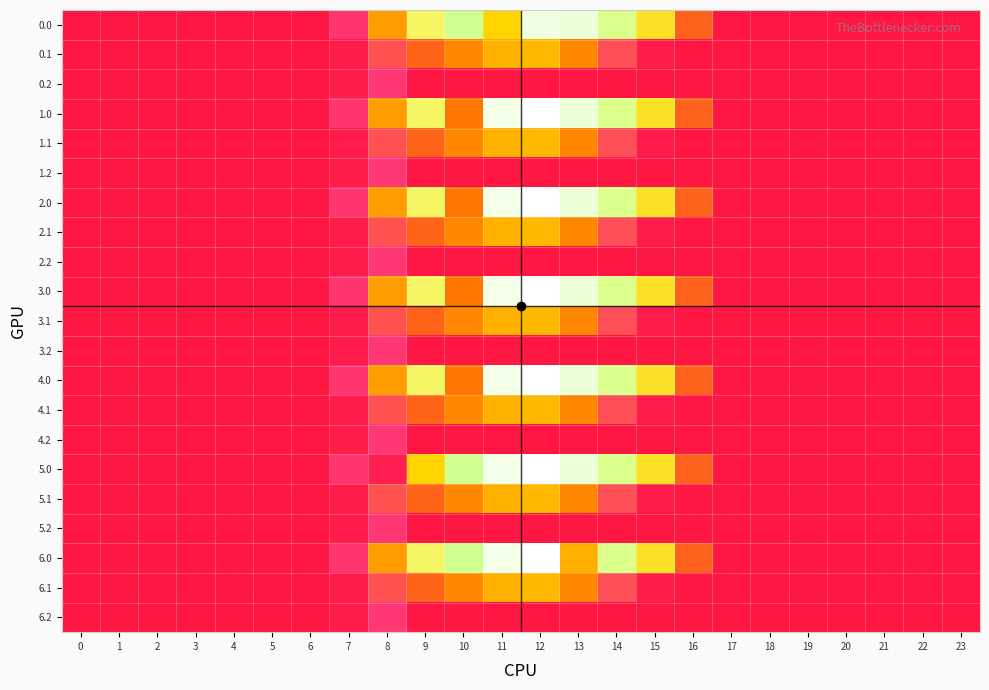

Which has a higher value, 10 or 4?

10